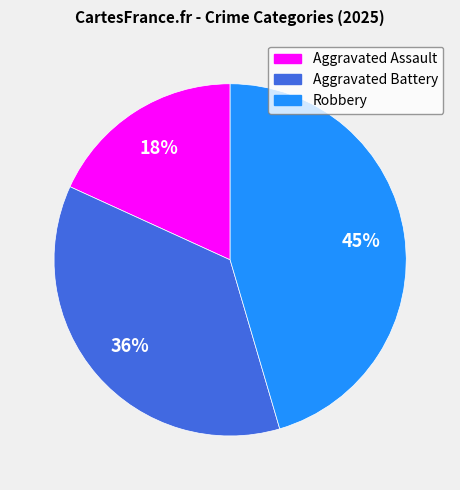

Does any single category account for the majority?

No